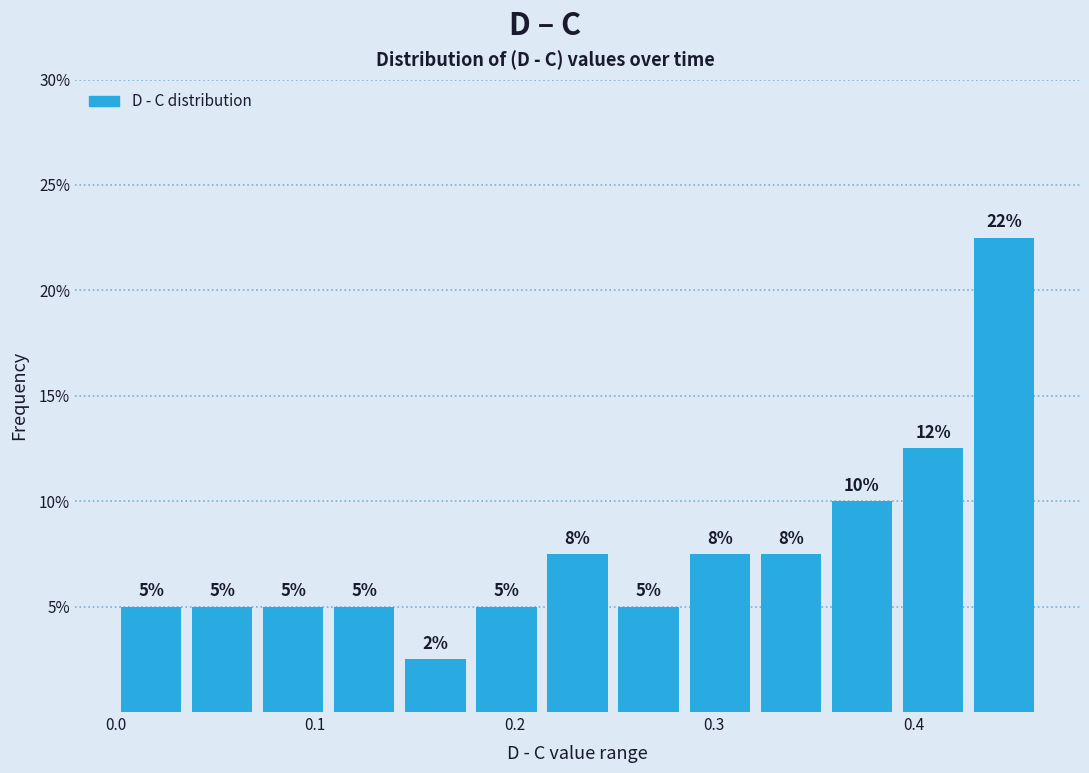

Around what value on the x-axis is the tallest bar? Give the approximate position of its centre, as read against the axis.

0.45